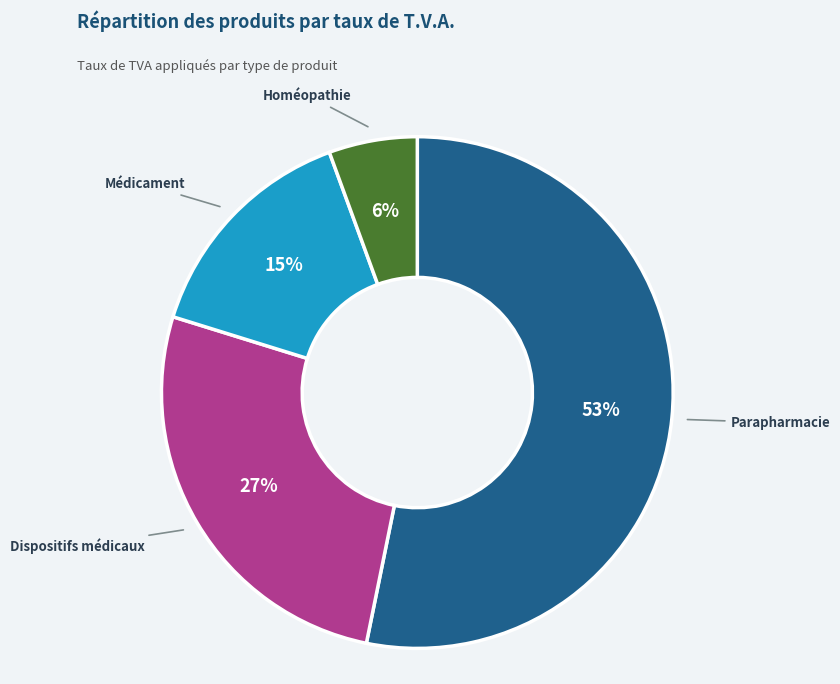

Rank the categories by value from lowest to highest.

Homéopathie, Médicament, Dispositifs médicaux, Parapharmacie